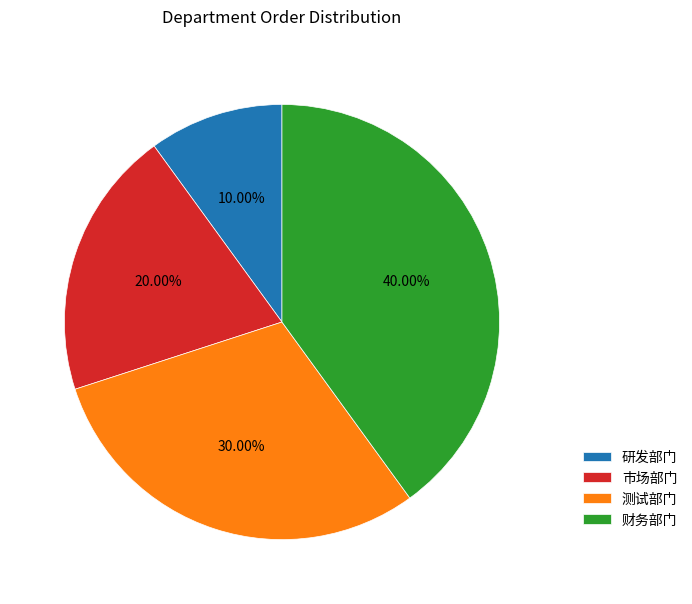

Rank the categories by value from lowest to highest.

研发部门, 市场部门, 测试部门, 财务部门